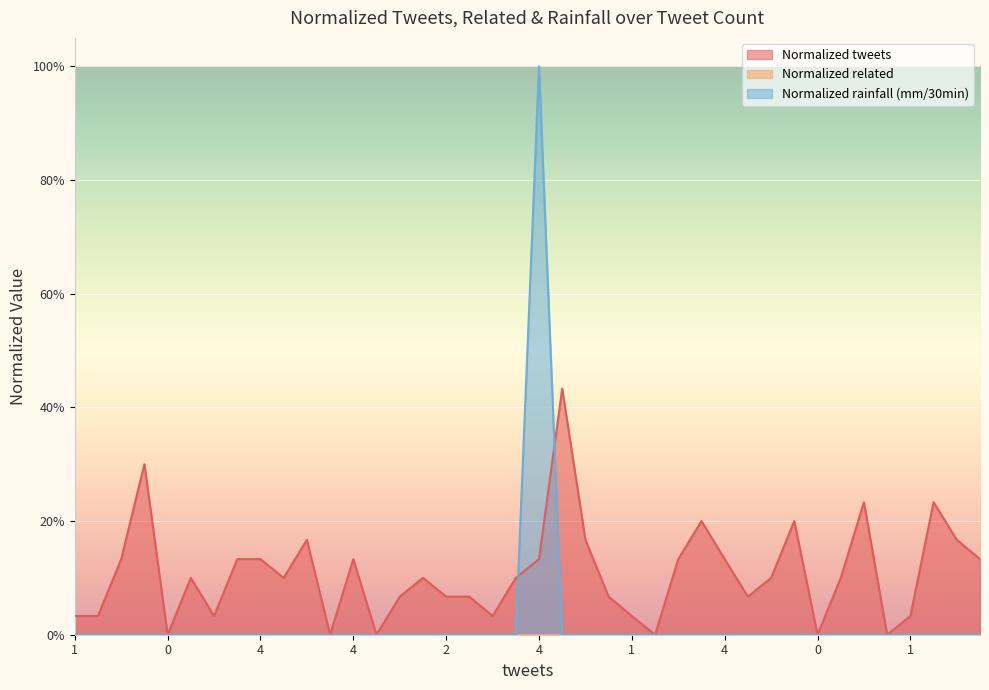

In Normalized rainfall (mm/30min), how many points are higher than both neighbors (excluding endpoints)?

1